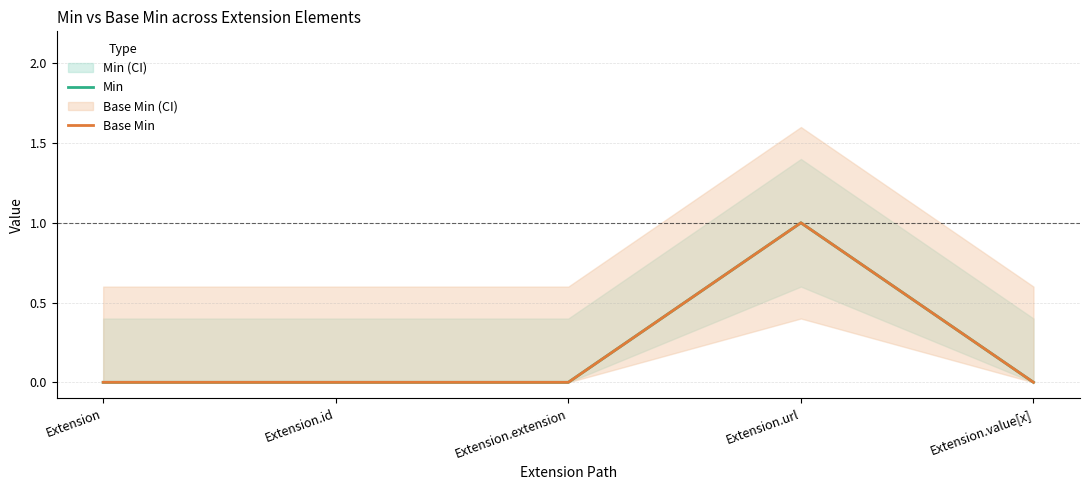

Where is the first local maximum for Base Min?

Extension.url